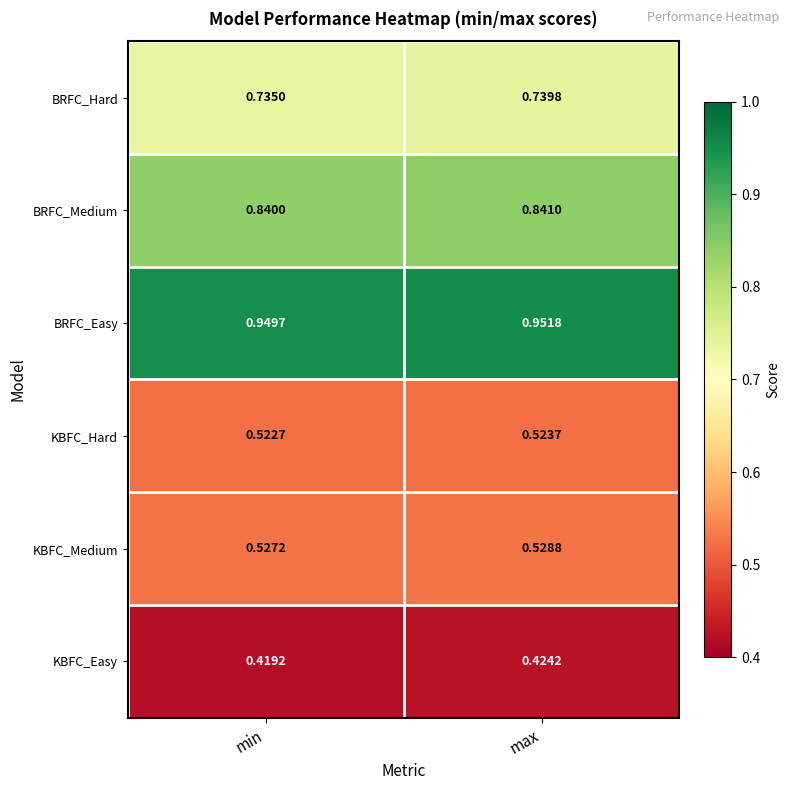

Which series has the widest spread of values?

KBFC_Easy